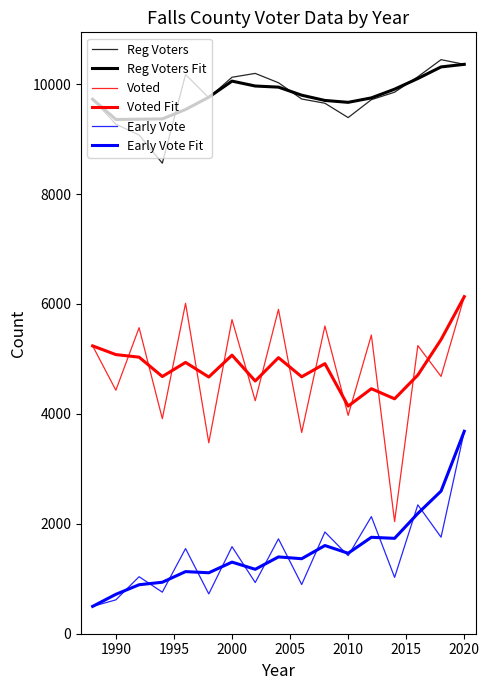

True or false: Voted and Voted Fit intersect in this chart.

True